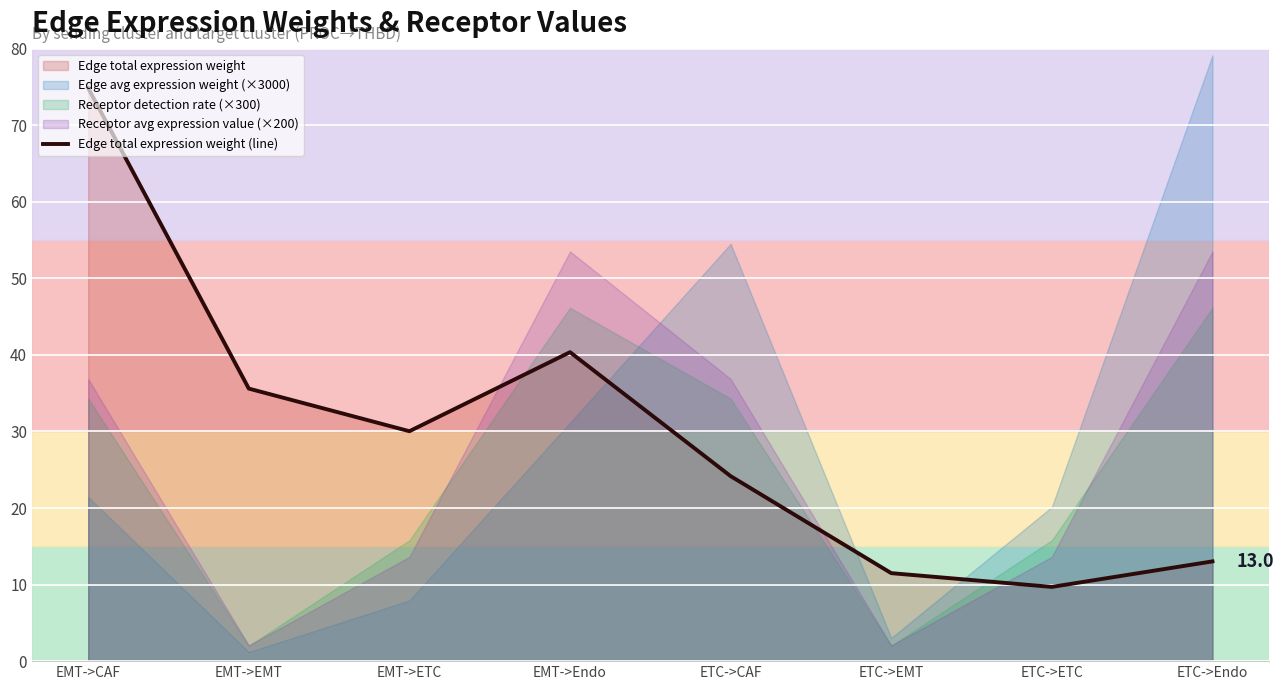

How many points are lower than both their immediate neighbors (excluding endpoints)?

2